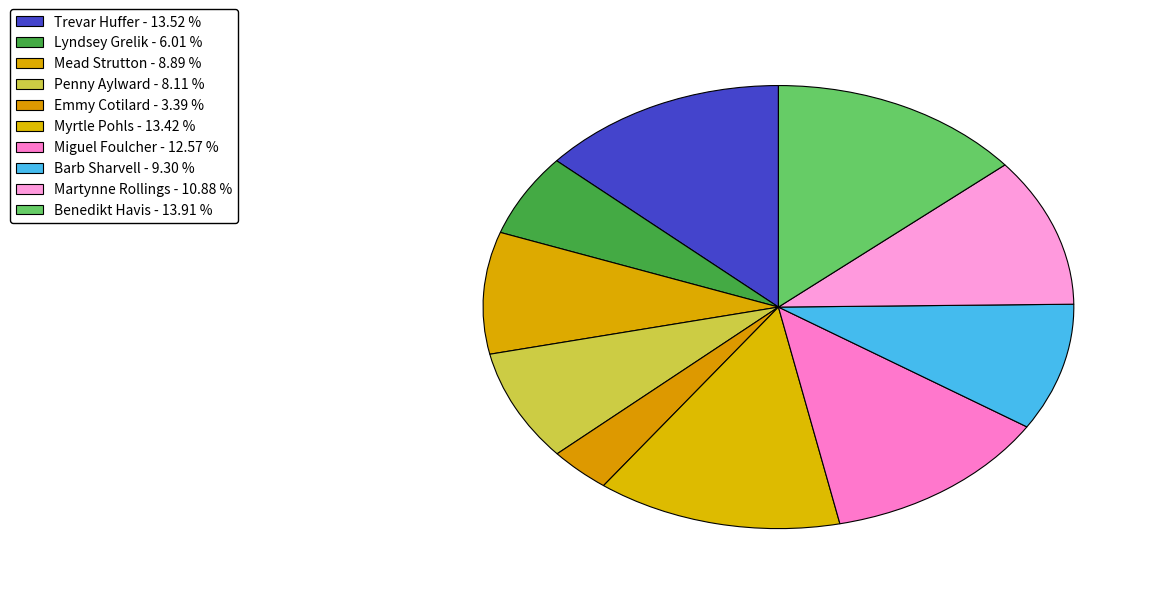

Rank the categories by value from highest to lowest.

Benedikt Havis, Trevar Huffer, Myrtle Pohls, Miguel Foulcher, Martynne Rollings, Barb Sharvell, Mead Strutton, Penny Aylward, Lyndsey Grelik, Emmy Cotilard